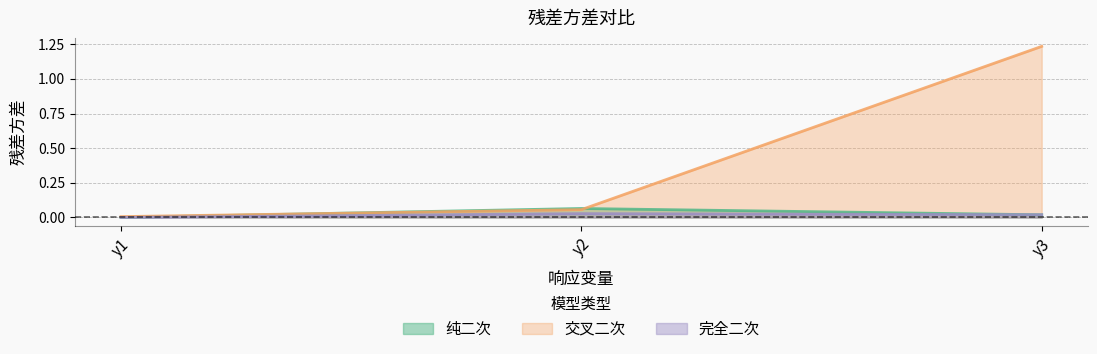

Which has a higher value, y1 or y2?

y2